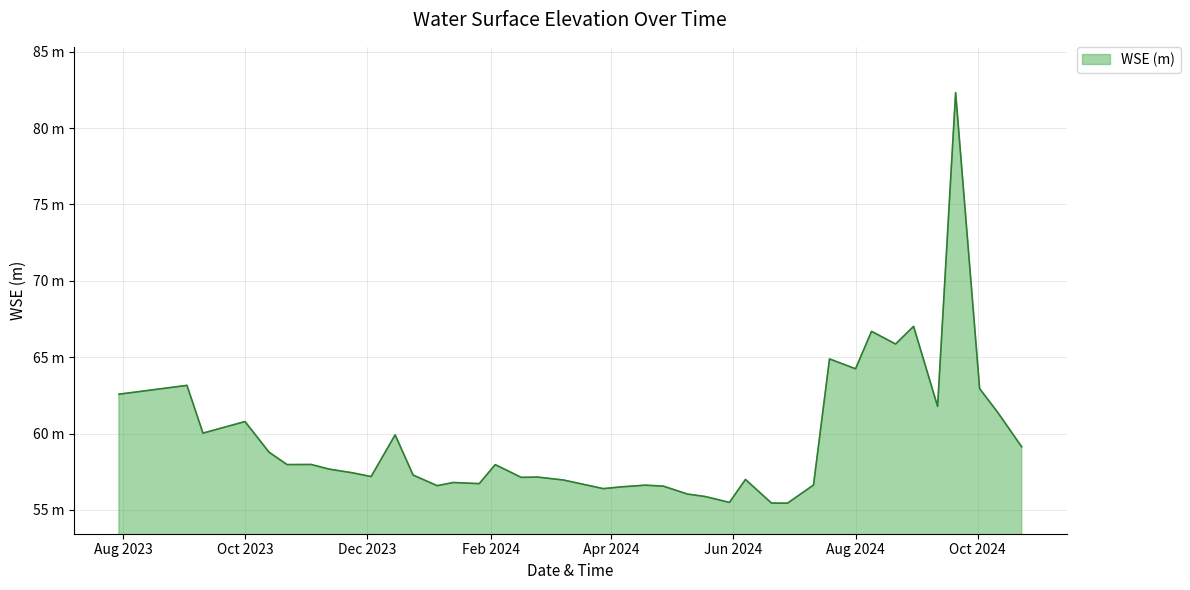

Does the chart display data point markers on the line(s)?

No